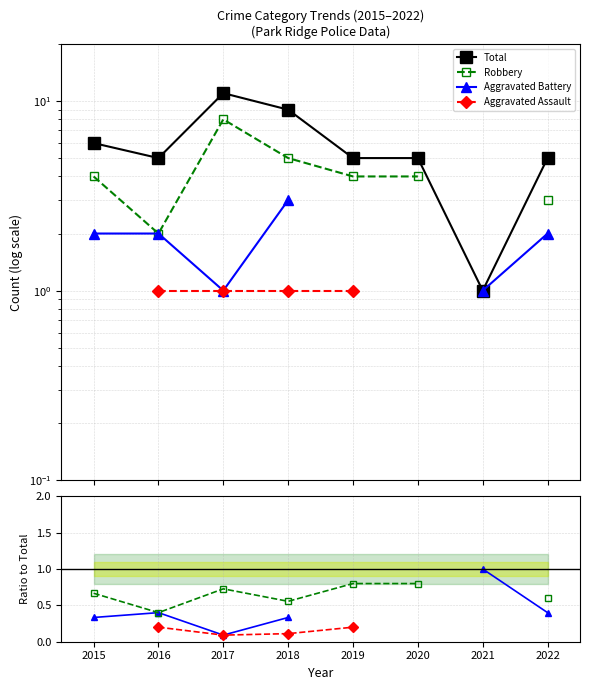

What value does the Total series have at 2015?

6.0